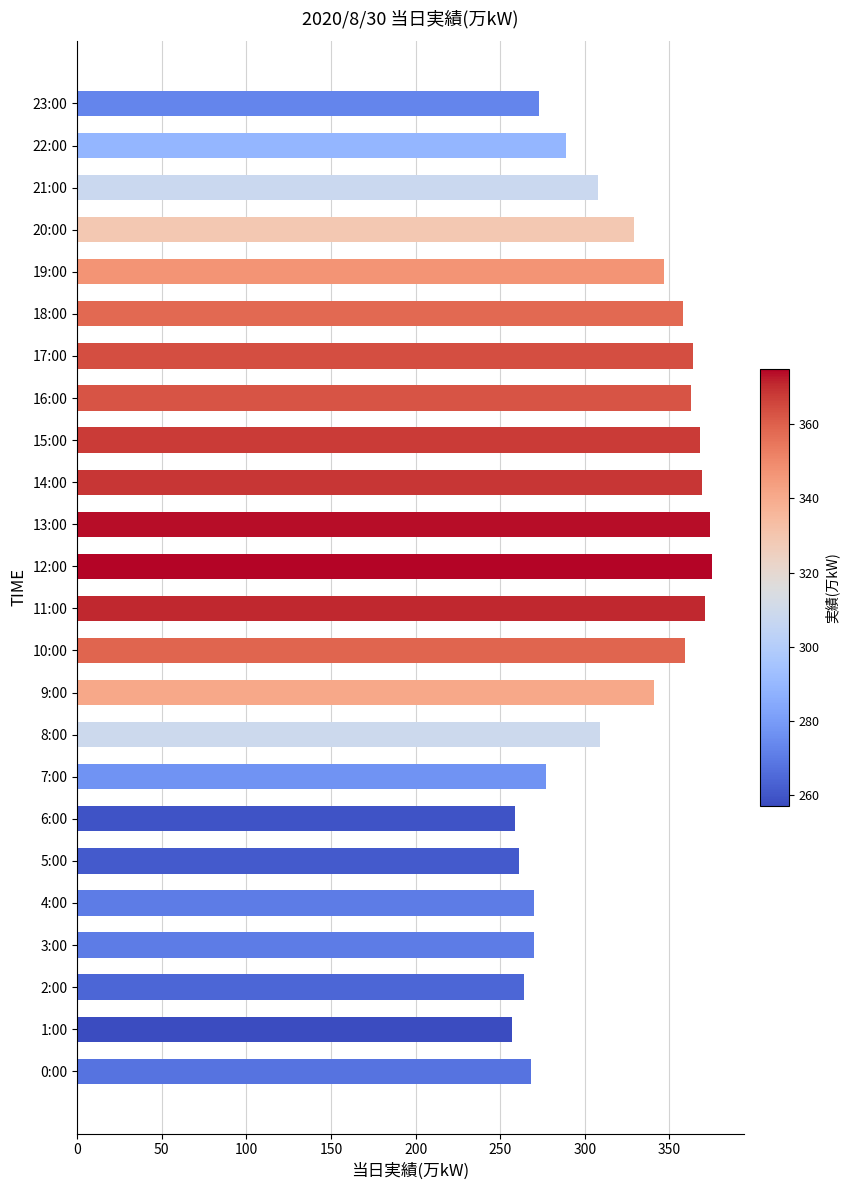

Between 6:00 and 0:00, which is larger?

0:00